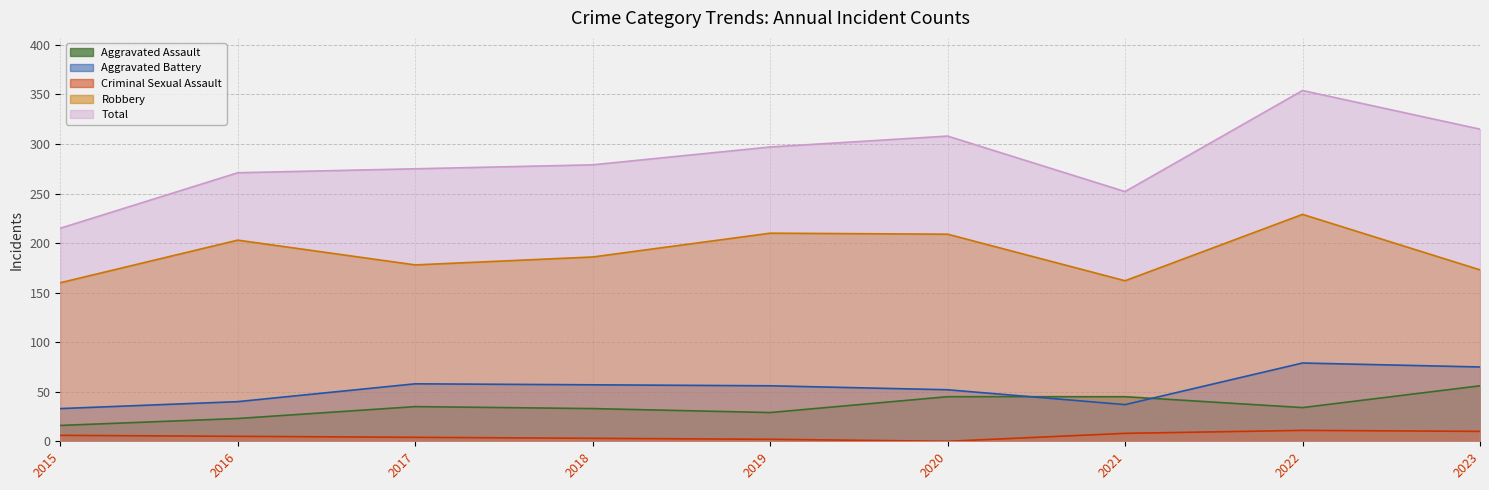

What are all the series names shown in the legend?

Aggravated Assault, Aggravated Battery, Criminal Sexual Assault, Robbery, Total